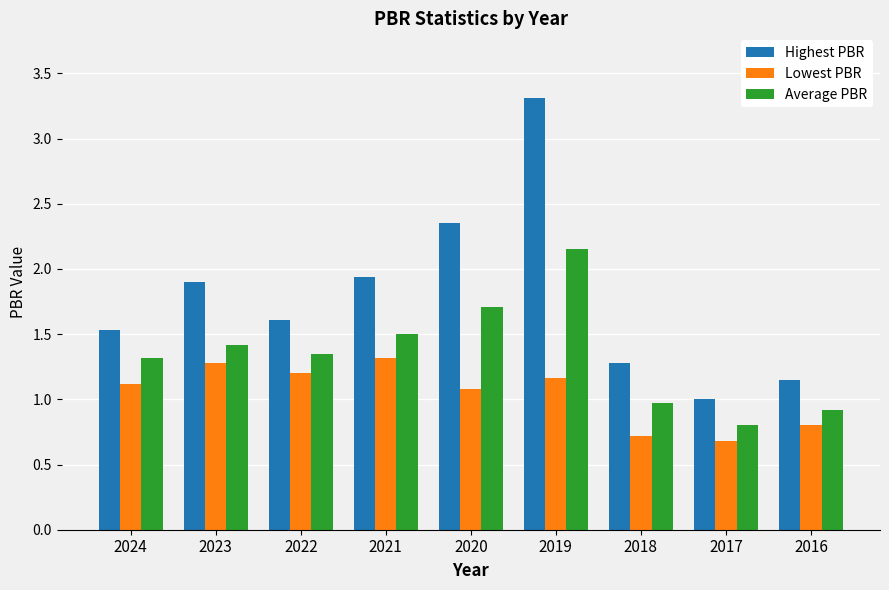

What is the spread (max minus min) of values at 2023?

0.6